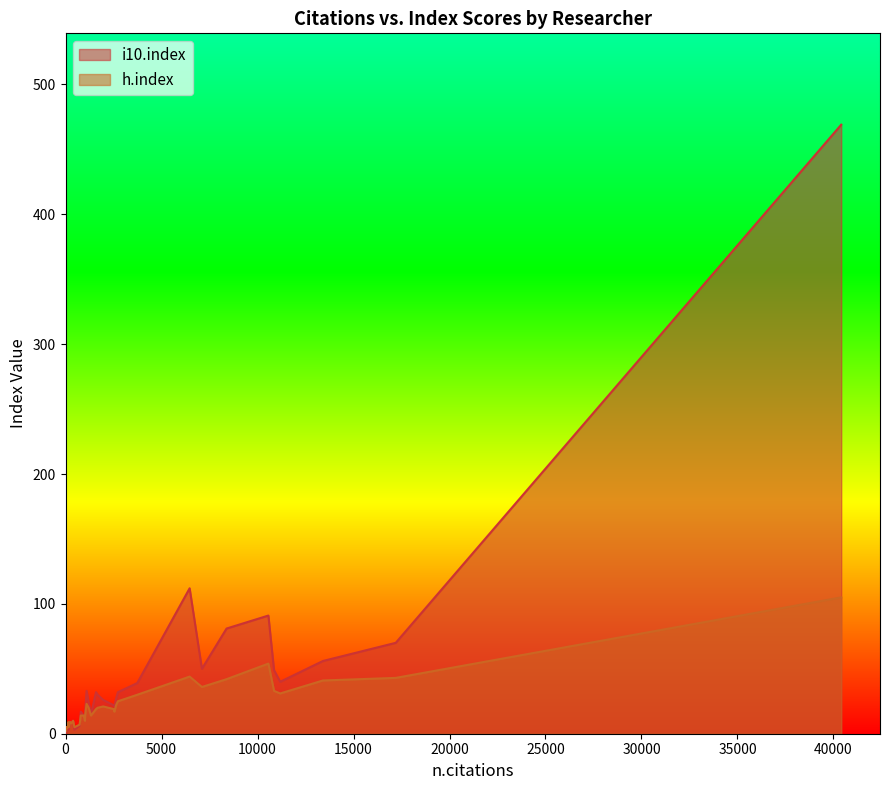

Which series has the largest range (max minus min)?

i10.index